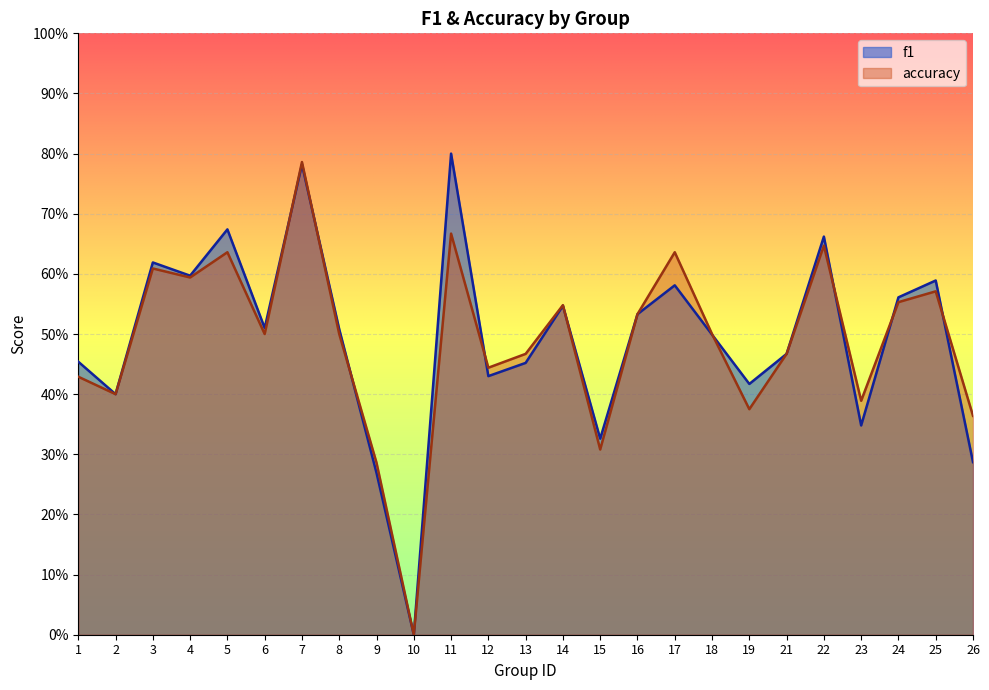

At which category does accuracy reach its first local valley?

2